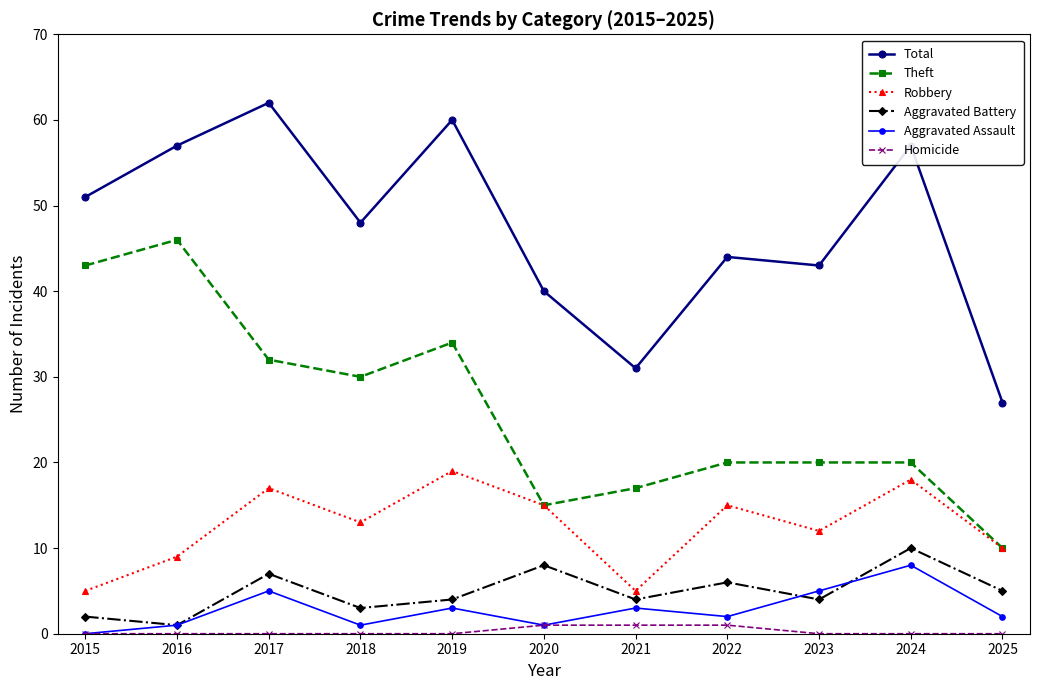

What is the highest value of the Robbery series?

19